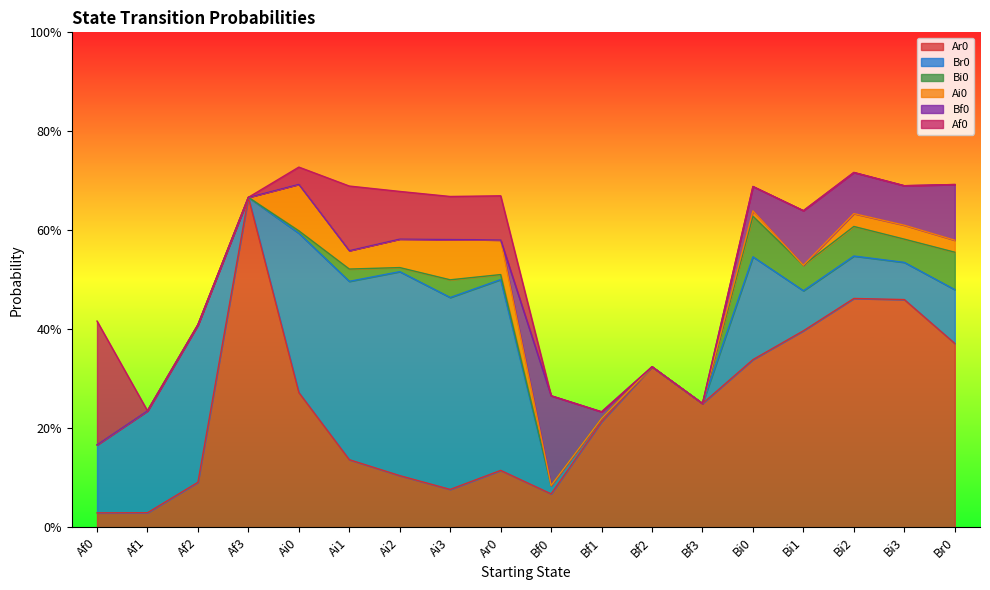

Reading right to left, extract all data points from this chart.

Ar0: 0.4	0.5	0.5	0.4	0.3	0.2	0.3	0.2	0.1	0.1	0.1	0.1	0.1	0.3	0.7	0.1	0.0	0.0
Br0: 0.1	0.1	0.1	0.1	0.2	0.0	0.0	0.0	0.0	0.4	0.4	0.4	0.4	0.3	0.0	0.3	0.2	0.1
Bi0: 0.1	0.0	0.1	0.1	0.1	0.0	0.0	0.0	0.0	0.0	0.0	0.0	0.0	0.0	0.0	0.0	0.0	0.0
Ai0: 0.0	0.0	0.0	0.0	0.0	0.0	0.0	0.0	0.0	0.1	0.1	0.1	0.0	0.1	0.0	0.0	0.0	0.0
Bf0: 0.1	0.1	0.1	0.1	0.0	0.0	0.0	0.0	0.2	0.0	0.0	0.0	0.0	0.0	0.0	0.0	0.0	0.0
Af0: 0.0	0.0	0.0	0.0	0.0	0.0	0.0	0.0	0.0	0.1	0.1	0.1	0.1	0.0	0.0	0.0	0.0	0.2